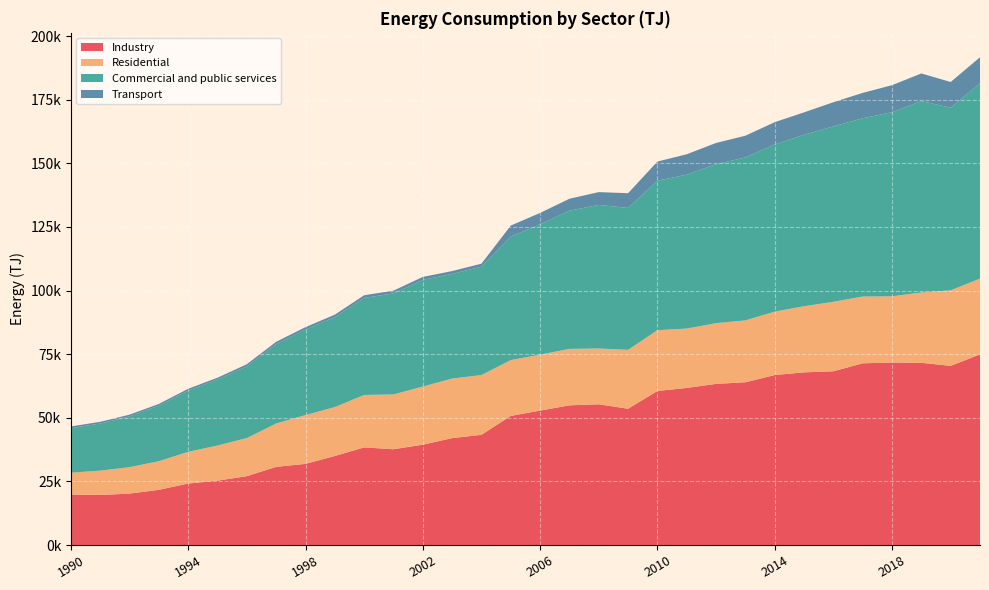

Reading right to left, list all the values displayed in this chart.

Industry: 2021=74918	2020=70417	2019=71604	2018=71716	2017=71419	2016=68284	2015=67863	2014=66797	2013=63968	2012=63334	2011=61732	2010=60548	2009=53560	2008=55306	2007=54900	2006=52826	2005=50752	2004=43318	2003=42008	2002=39434	2001=37638	2000=38368	1999=34981	1998=31896	1997=30729	1996=27064	1995=25308	1994=24155	1993=21693	1992=20206	1991=19666	1990=19818
Residential: 2021=29799	2020=29680	2019=27652	2018=26033	2017=26243	2016=27309	2015=25995	2014=24926	2013=24318	2012=23868	2011=23338	2010=23889	2009=23151	2008=21938	2007=22190	2006=21992	2005=21934	2004=23490	2003=23425	2002=22852	2001=21546	2000=20613	1999=19238	1998=19180	1997=17053	1996=14986	1995=13798	1994=12477	1993=11246	1992=10396	1991=9568	1990=8611
Commercial and public services: 2021=76750	2020=71771	2019=75213	2018=72368	2017=70062	2016=68936	2015=67384	2014=65681	2013=64054	2012=62441	2011=60498	2010=58726	2009=55771	2008=56422	2007=54323	2006=51220	2005=48553	2004=42602	2003=41104	2002=41932	2001=39711	2000=38134	1999=35355	1998=33631	1997=31208	1996=28162	1995=25945	1994=24069	1993=21844	1992=19965	1991=18514	1990=17510
Transport: 2021=10240	2020=10112	2019=10869	2018=10610	2017=9975	2016=9503	2015=8802	2014=8787	2013=8528	2012=8384	2011=8006	2010=7556	2009=5788	2008=5039	2007=4680	2006=4481	2005=4319	2004=1170	2003=1130	2002=1151	2001=1090	2000=1047	1999=971	1998=925	1997=892	1996=849	1995=712	1994=712	1993=669	1992=669	1991=669	1990=669